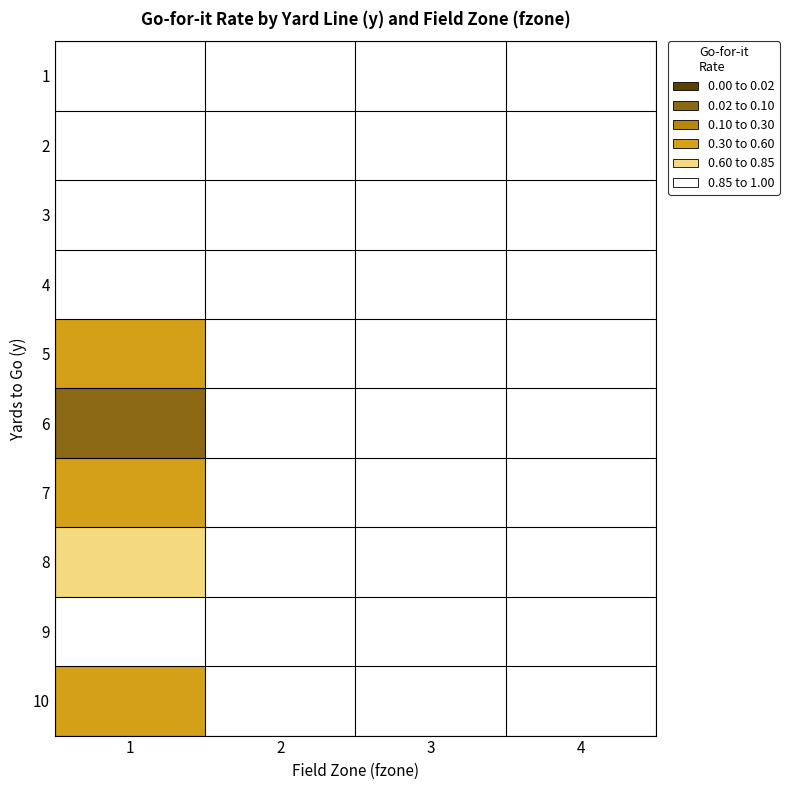

How many series are shown in this chart?

10